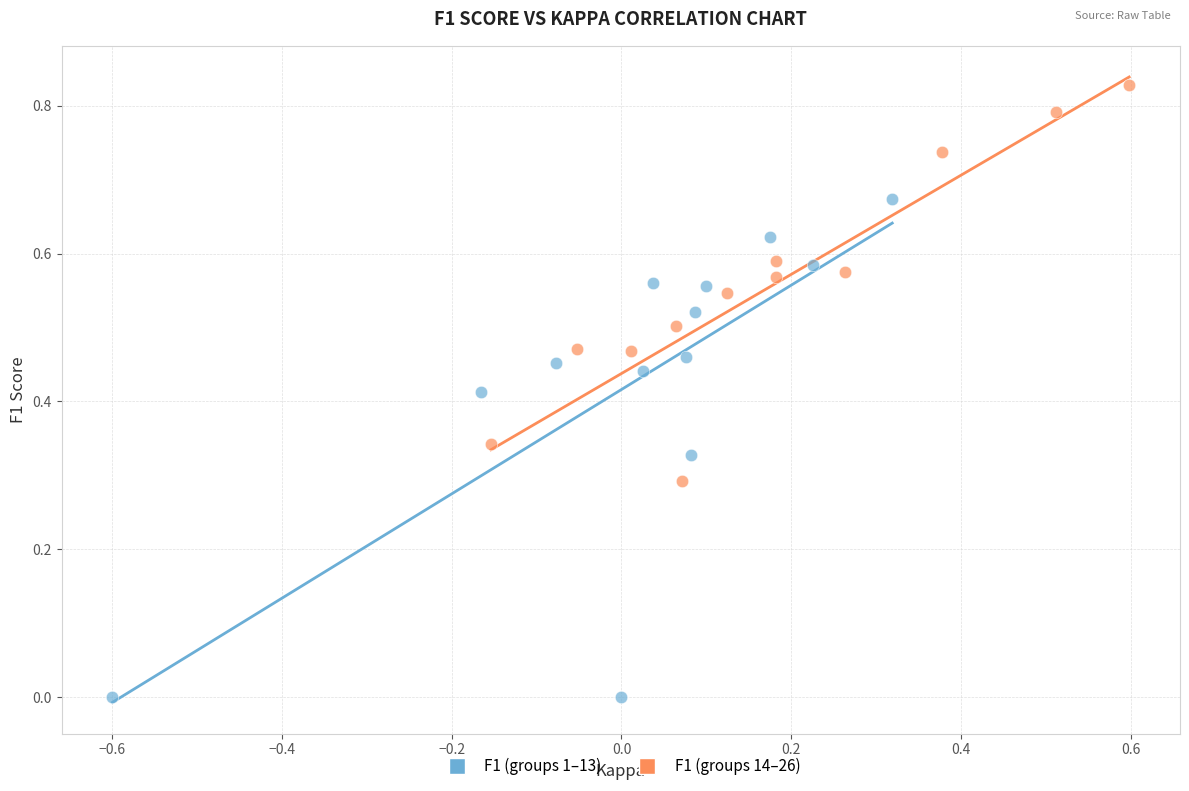

Which series contains the highest Y value?

F1 (groups 14–26)